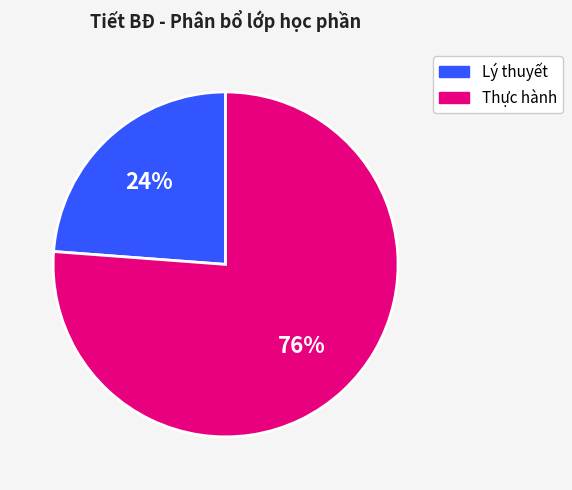

Does any single category account for the majority?

Yes